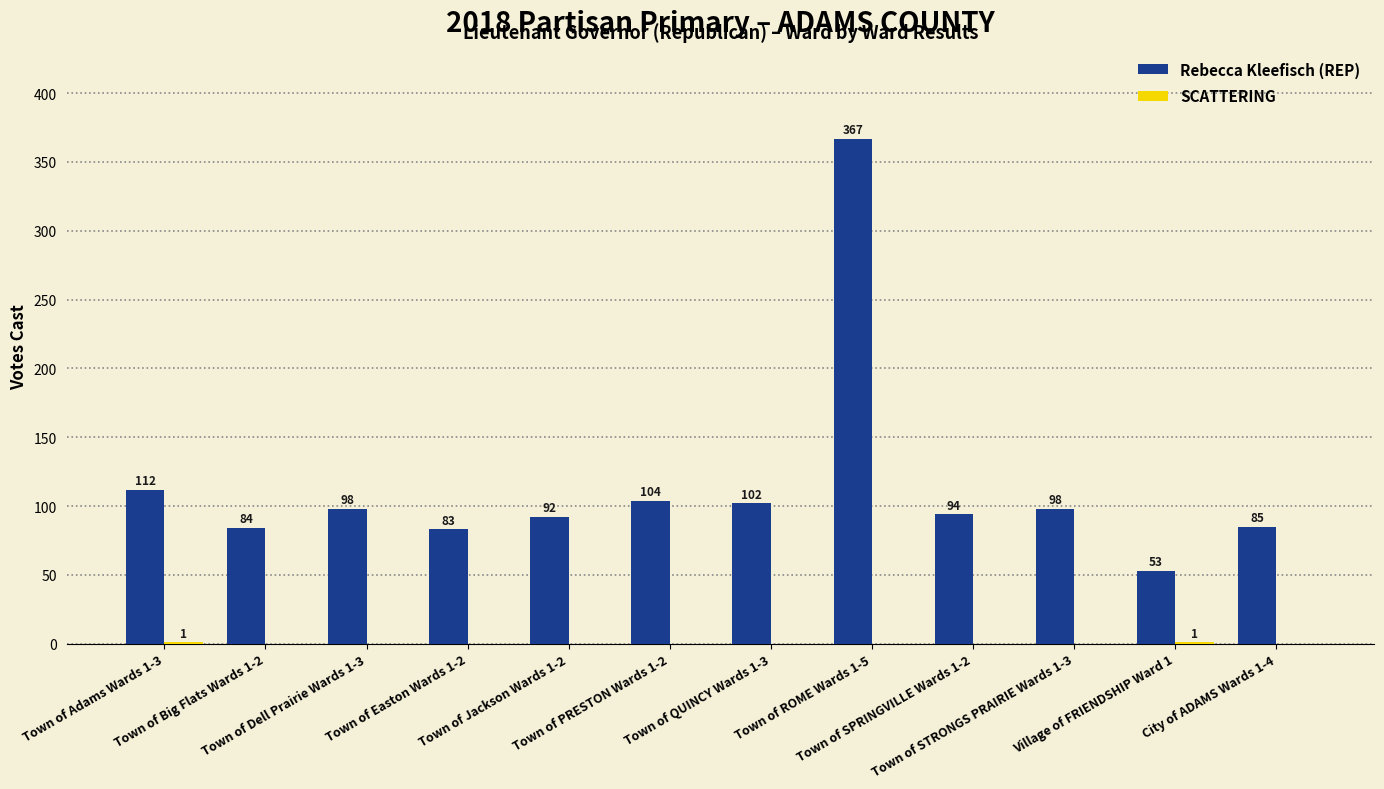

Which series has the largest total across all categories?

Rebecca Kleefisch (REP)